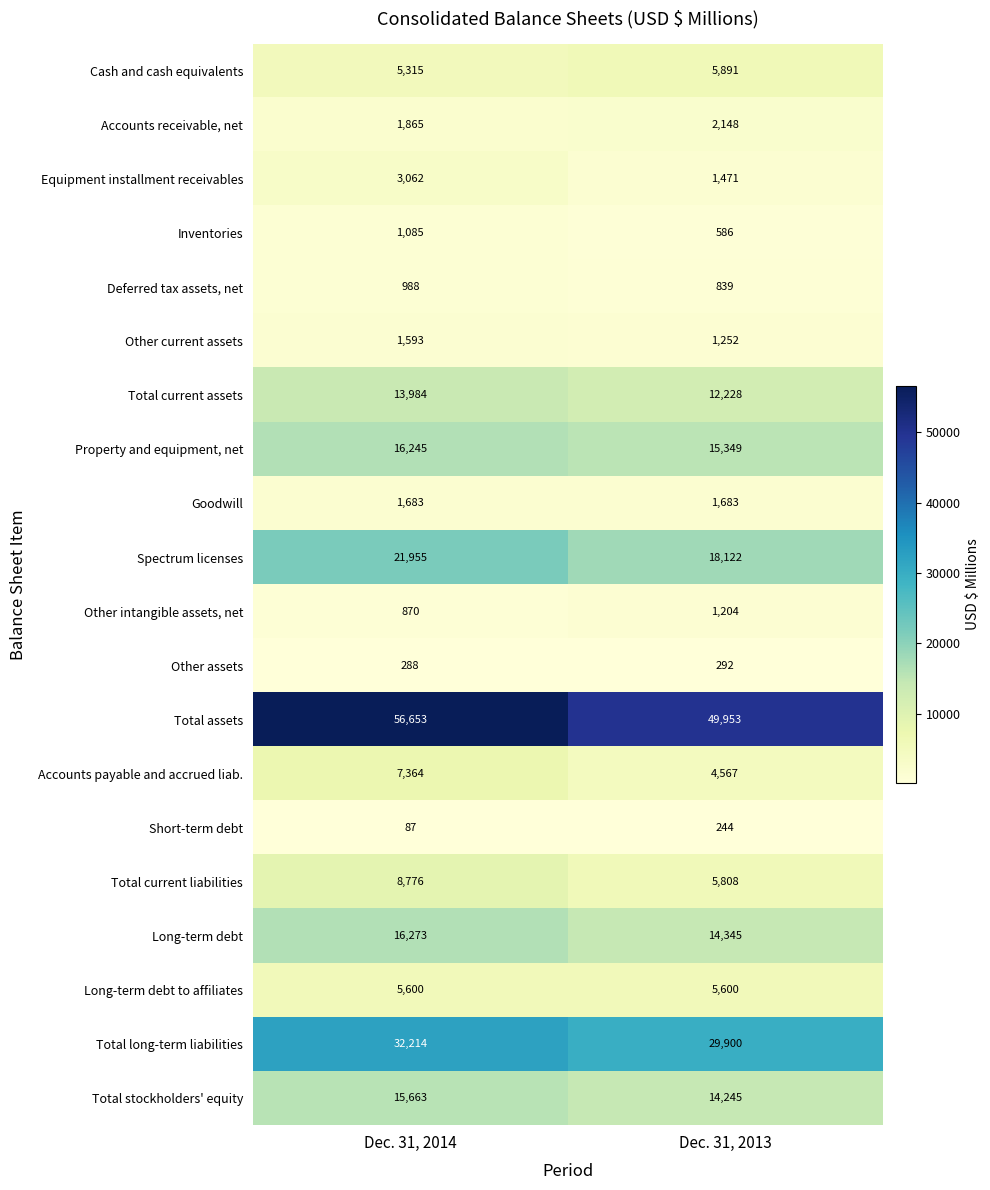

List the series in order of their peak value, highest first.

Total assets, Total long-term liabilities, Spectrum licenses, Long-term debt, Property and equipment, net, Total stockholders' equity, Total current assets, Total current liabilities, Accounts payable and accrued liab., Cash and cash equivalents, Long-term debt to affiliates, Equipment installment receivables, Accounts receivable, net, Goodwill, Other current assets, Other intangible assets, net, Inventories, Deferred tax assets, net, Other assets, Short-term debt